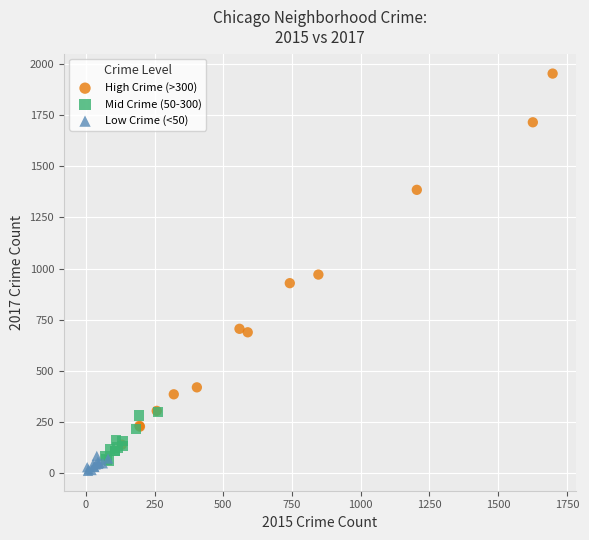

Which series contains the highest Y value?

High Crime (>300)